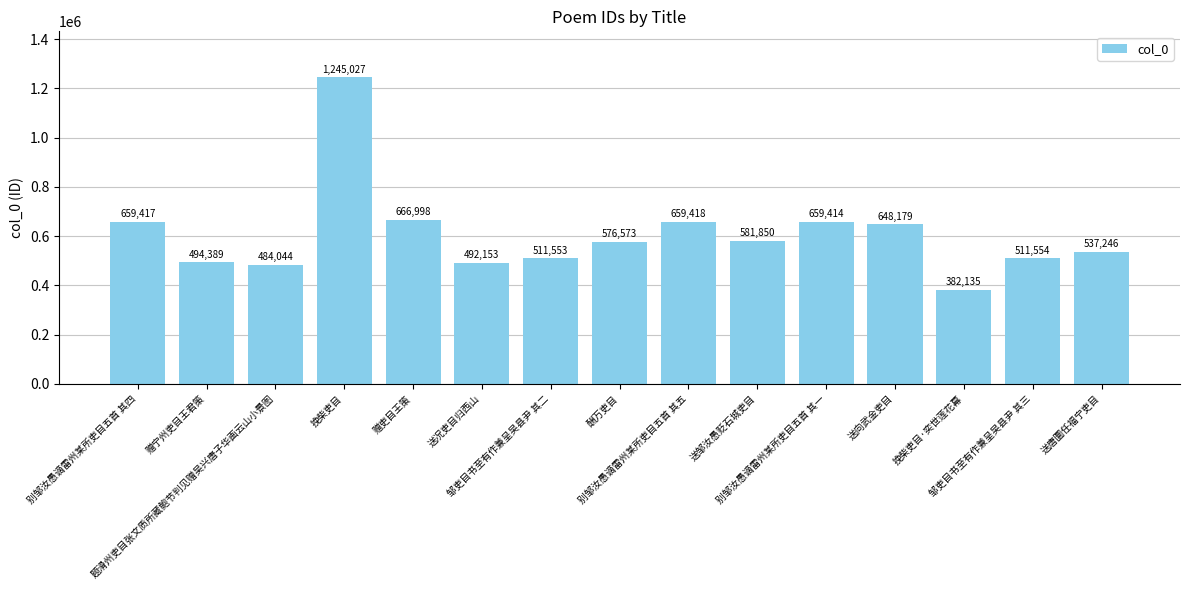

Rank the categories by value from lowest to highest.

挽柴吏目·奕世莲花幕, 题滑州吏目张文质所藏鲍节判见赠吴兴唐子华画云山小景图, 送况吏目归西山, 赠宁州吏目王君策, 邹吏目书至有作兼呈吴县尹 其二, 邹吏目书至有作兼呈吴县尹 其三, 送唐圜任福宁吏目, 酬万吏目, 送邹汝愚贬石城吏目, 送向武金吏目, 别邹汝愚谪雷州某所吏目五首 其一, 别邹汝愚谪雷州某所吏目五首 其四, 别邹汝愚谪雷州某所吏目五首 其五, 赠吏目王策, 挽柴吏目